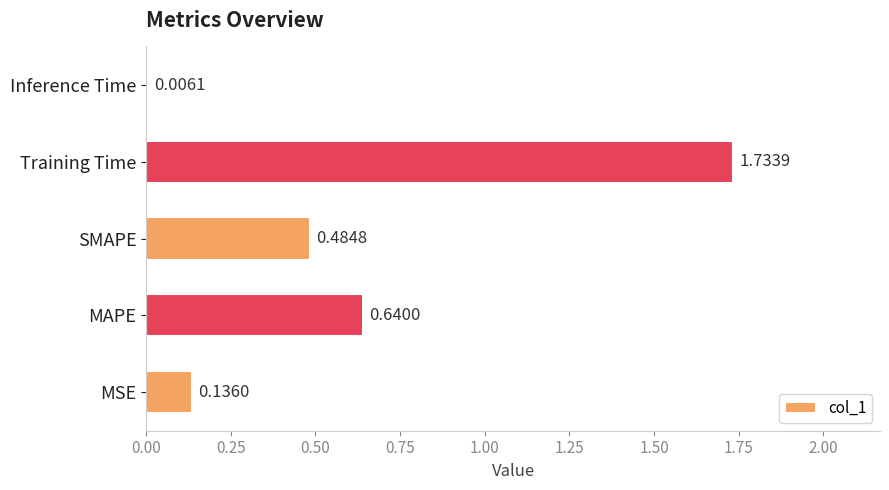

Between Training Time and MAPE, which is larger?

Training Time